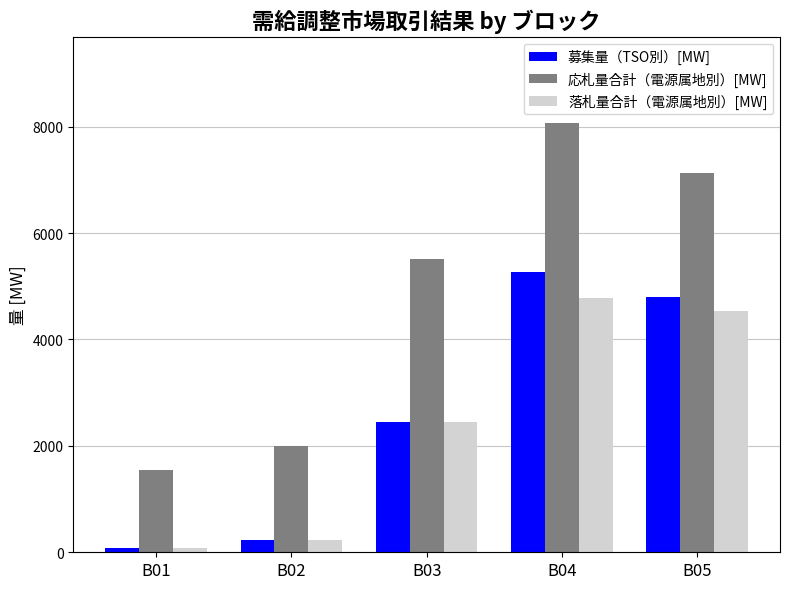

At how many categories does at least one series exceed 5170?

3